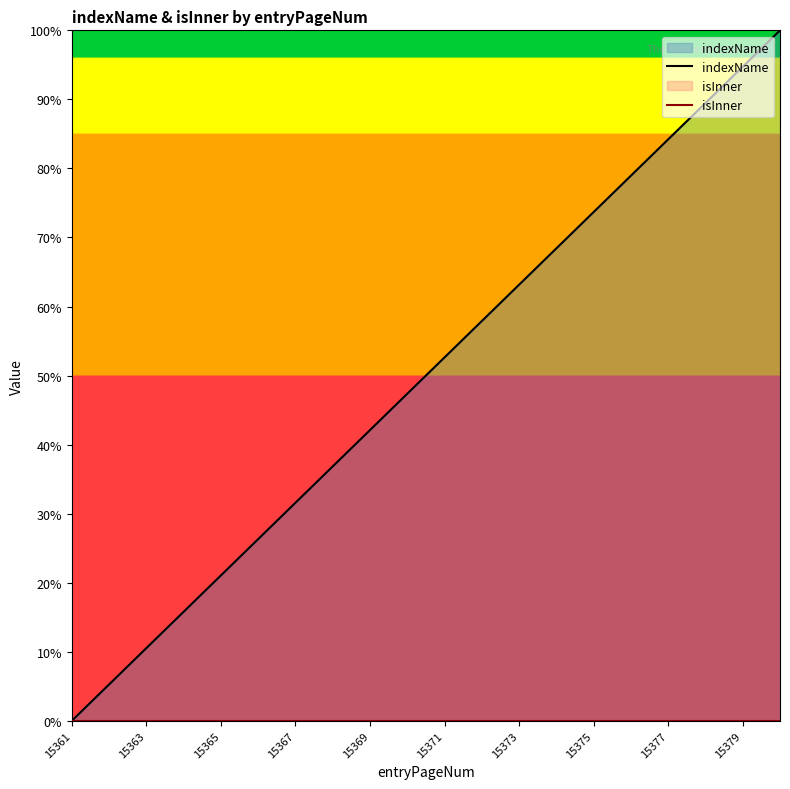

Reading left to right, extract all data points from this chart.

indexName: 0.0	5.3	10.5	15.8	21.1	26.3	31.6	36.8	42.1	47.4	52.6	57.9	63.2	68.4	73.7	78.9	84.2	89.5	94.7	100.0
isInner: 0.0	0.0	0.0	0.0	0.0	0.0	0.0	0.0	0.0	0.0	0.0	0.0	0.0	0.0	0.0	0.0	0.0	0.0	0.0	0.0